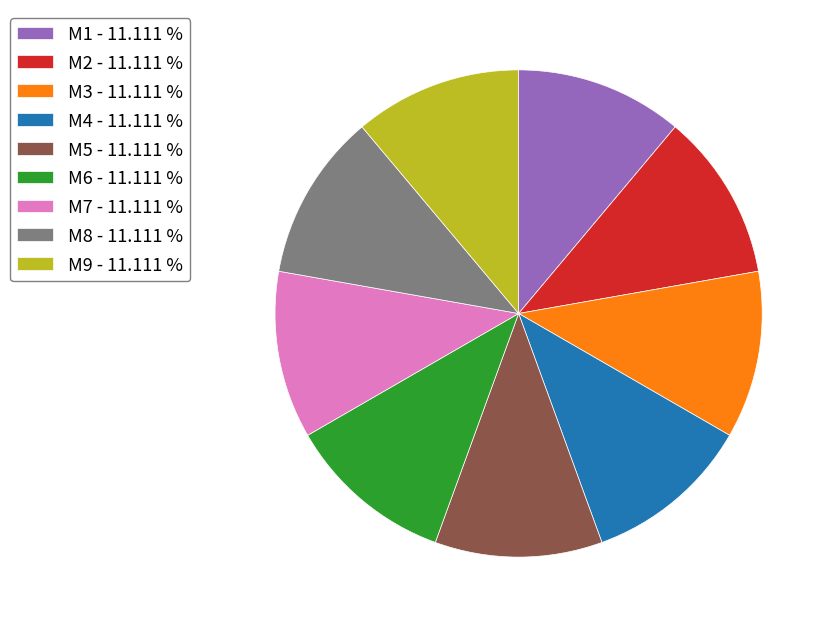

Approximately how many times larger is the value at M5 compared to M6?

1.0